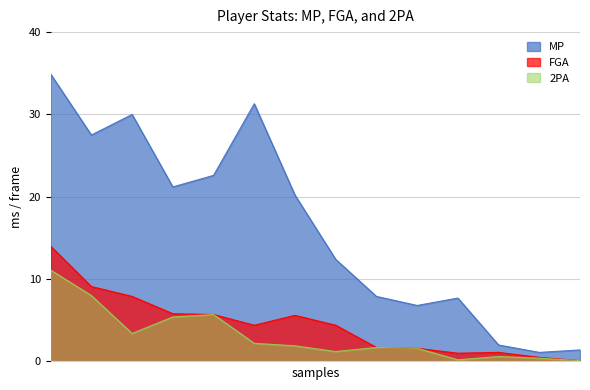

How many lines are shown in the chart?

3